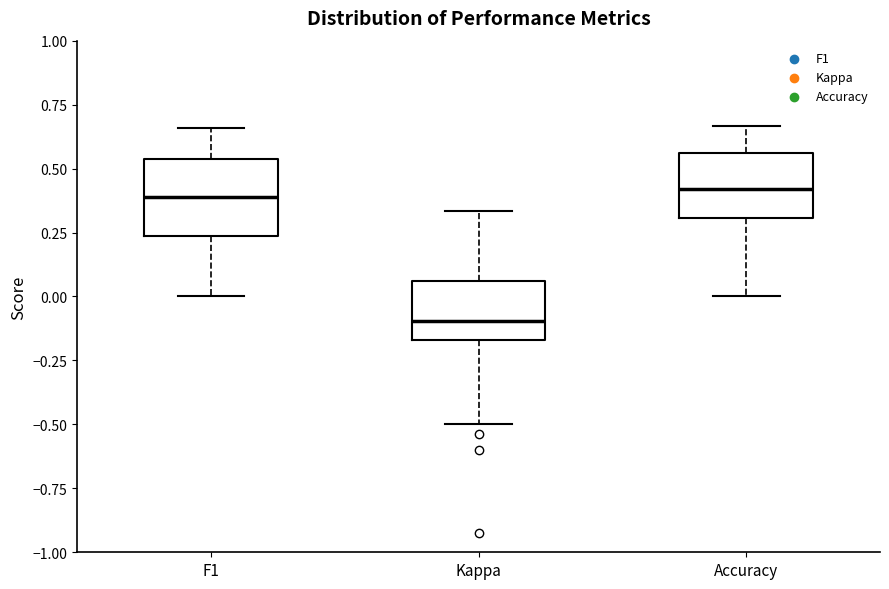

Where is the upper edge of the box for Kappa on the y-axis? The values are not printed on the chart, so give them approximately, as read against the axis.

0.05